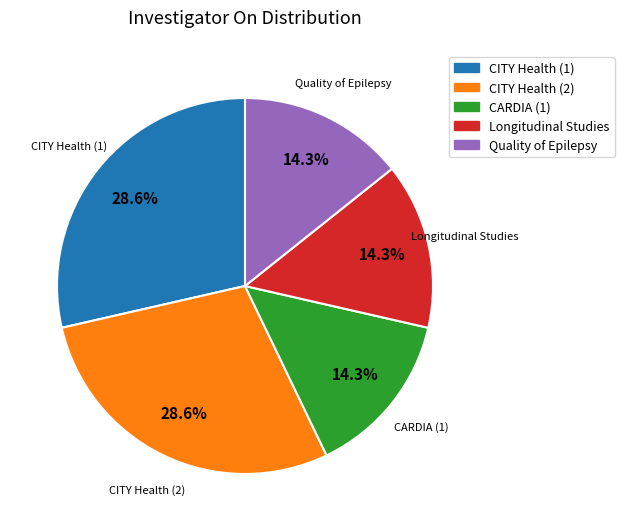

Does any single category account for the majority?

No